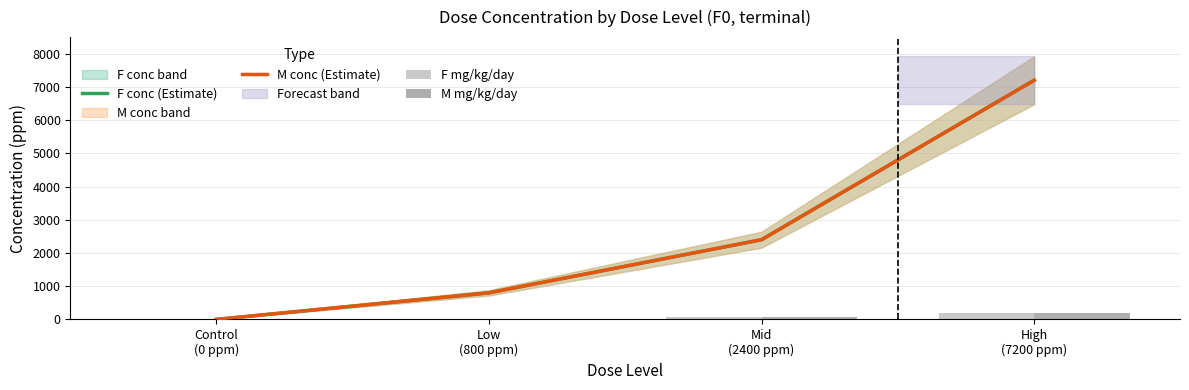

Count the F mg/kg/day values in the range 20 to 180.

3